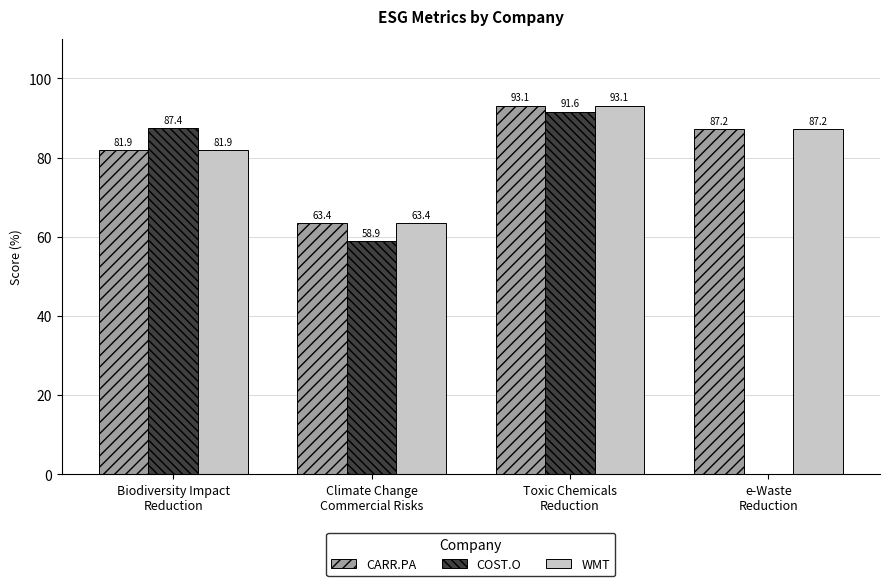

The value of CARR.PA at Toxic Chemicals
Reduction is 93.1. True or false?

True